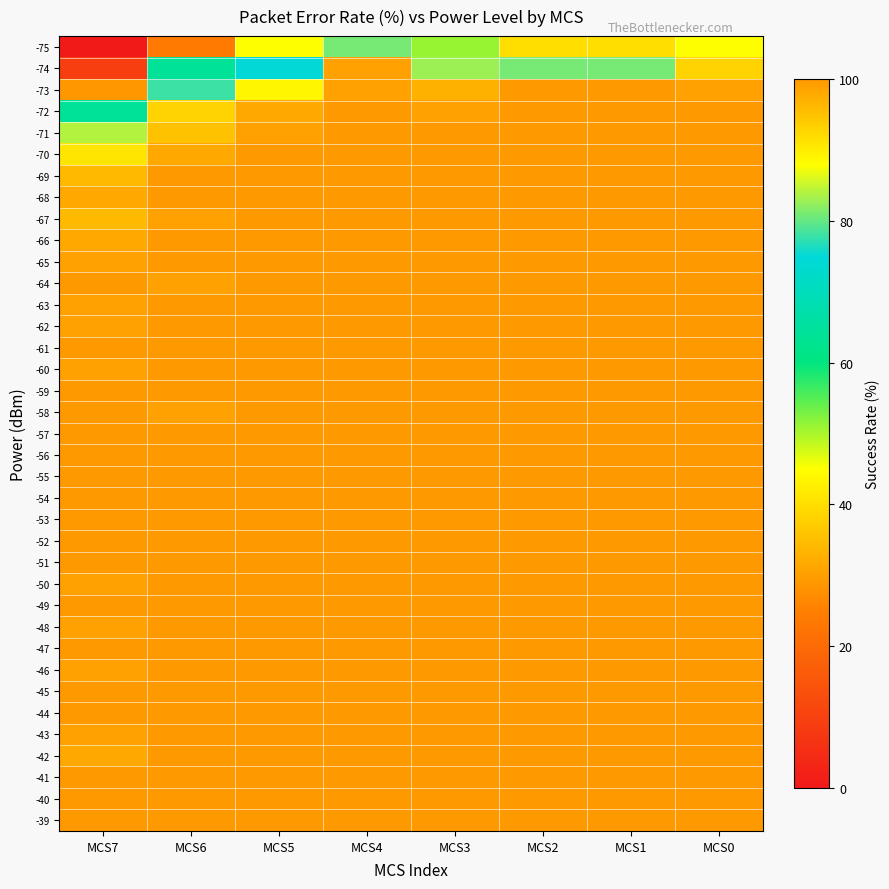

Reading left to right, extract all data points from this chart.

-75: MCS7=0	MCS6=24	MCS5=45	MCS4=81	MCS3=51	MCS2=40	MCS1=40	MCS0=45
-74: MCS7=9	MCS6=64	MCS5=75	MCS4=99	MCS3=83	MCS2=81	MCS1=81	MCS0=93
-73: MCS7=29	MCS6=78	MCS5=89	MCS4=99	MCS3=97	MCS2=100	MCS1=100	MCS0=99
-72: MCS7=64	MCS6=93	MCS5=98	MCS4=100	MCS3=99	MCS2=100	MCS1=100	MCS0=100
-71: MCS7=84	MCS6=95	MCS5=99	MCS4=100	MCS3=100	MCS2=100	MCS1=100	MCS0=100
-70: MCS7=91	MCS6=98	MCS5=100	MCS4=100	MCS3=100	MCS2=100	MCS1=100	MCS0=100
-69: MCS7=96	MCS6=100	MCS5=100	MCS4=100	MCS3=100	MCS2=100	MCS1=100	MCS0=100
-68: MCS7=98	MCS6=100	MCS5=100	MCS4=100	MCS3=100	MCS2=100	MCS1=100	MCS0=100
-67: MCS7=96	MCS6=99	MCS5=100	MCS4=100	MCS3=100	MCS2=100	MCS1=100	MCS0=100
-66: MCS7=98	MCS6=100	MCS5=100	MCS4=100	MCS3=100	MCS2=100	MCS1=100	MCS0=100
-65: MCS7=99	MCS6=100	MCS5=100	MCS4=100	MCS3=100	MCS2=100	MCS1=100	MCS0=100
-64: MCS7=100	MCS6=99	MCS5=100	MCS4=100	MCS3=100	MCS2=100	MCS1=100	MCS0=100
-63: MCS7=99	MCS6=100	MCS5=100	MCS4=100	MCS3=100	MCS2=100	MCS1=100	MCS0=100
-62: MCS7=99	MCS6=100	MCS5=100	MCS4=100	MCS3=100	MCS2=100	MCS1=100	MCS0=100
-61: MCS7=100	MCS6=100	MCS5=100	MCS4=100	MCS3=100	MCS2=100	MCS1=100	MCS0=100
-60: MCS7=99	MCS6=100	MCS5=100	MCS4=100	MCS3=100	MCS2=100	MCS1=100	MCS0=100
-59: MCS7=100	MCS6=100	MCS5=100	MCS4=100	MCS3=100	MCS2=100	MCS1=100	MCS0=100
-58: MCS7=100	MCS6=99	MCS5=100	MCS4=100	MCS3=100	MCS2=100	MCS1=100	MCS0=100
-57: MCS7=100	MCS6=100	MCS5=100	MCS4=100	MCS3=100	MCS2=100	MCS1=100	MCS0=100
-56: MCS7=100	MCS6=100	MCS5=100	MCS4=100	MCS3=100	MCS2=100	MCS1=100	MCS0=100
-55: MCS7=100	MCS6=100	MCS5=100	MCS4=100	MCS3=100	MCS2=100	MCS1=100	MCS0=100
-54: MCS7=100	MCS6=100	MCS5=100	MCS4=100	MCS3=100	MCS2=100	MCS1=100	MCS0=100
-53: MCS7=100	MCS6=100	MCS5=100	MCS4=100	MCS3=100	MCS2=100	MCS1=100	MCS0=100
-52: MCS7=100	MCS6=100	MCS5=100	MCS4=100	MCS3=100	MCS2=100	MCS1=100	MCS0=100
-51: MCS7=100	MCS6=100	MCS5=100	MCS4=100	MCS3=100	MCS2=100	MCS1=100	MCS0=100
-50: MCS7=99	MCS6=100	MCS5=100	MCS4=100	MCS3=100	MCS2=100	MCS1=100	MCS0=100
-49: MCS7=100	MCS6=100	MCS5=100	MCS4=100	MCS3=100	MCS2=100	MCS1=100	MCS0=100
-48: MCS7=99	MCS6=100	MCS5=100	MCS4=100	MCS3=100	MCS2=100	MCS1=100	MCS0=100
-47: MCS7=100	MCS6=100	MCS5=100	MCS4=100	MCS3=100	MCS2=100	MCS1=100	MCS0=100
-46: MCS7=99	MCS6=100	MCS5=100	MCS4=100	MCS3=100	MCS2=100	MCS1=100	MCS0=100
-45: MCS7=100	MCS6=100	MCS5=100	MCS4=100	MCS3=100	MCS2=100	MCS1=100	MCS0=100
-44: MCS7=100	MCS6=100	MCS5=100	MCS4=100	MCS3=100	MCS2=100	MCS1=100	MCS0=100
-43: MCS7=99	MCS6=100	MCS5=100	MCS4=100	MCS3=100	MCS2=100	MCS1=100	MCS0=100
-42: MCS7=98	MCS6=100	MCS5=100	MCS4=100	MCS3=100	MCS2=100	MCS1=100	MCS0=100
-41: MCS7=100	MCS6=100	MCS5=100	MCS4=100	MCS3=100	MCS2=100	MCS1=100	MCS0=100
-40: MCS7=100	MCS6=100	MCS5=100	MCS4=100	MCS3=100	MCS2=100	MCS1=100	MCS0=100
-39: MCS7=100	MCS6=100	MCS5=100	MCS4=100	MCS3=100	MCS2=100	MCS1=100	MCS0=100